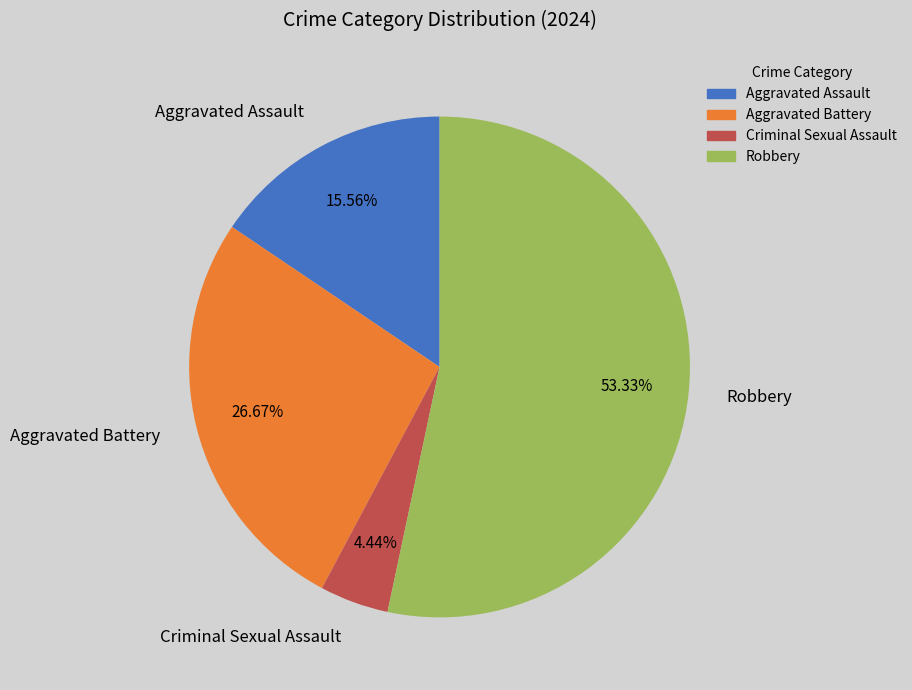

What is the majority slice?

Robbery